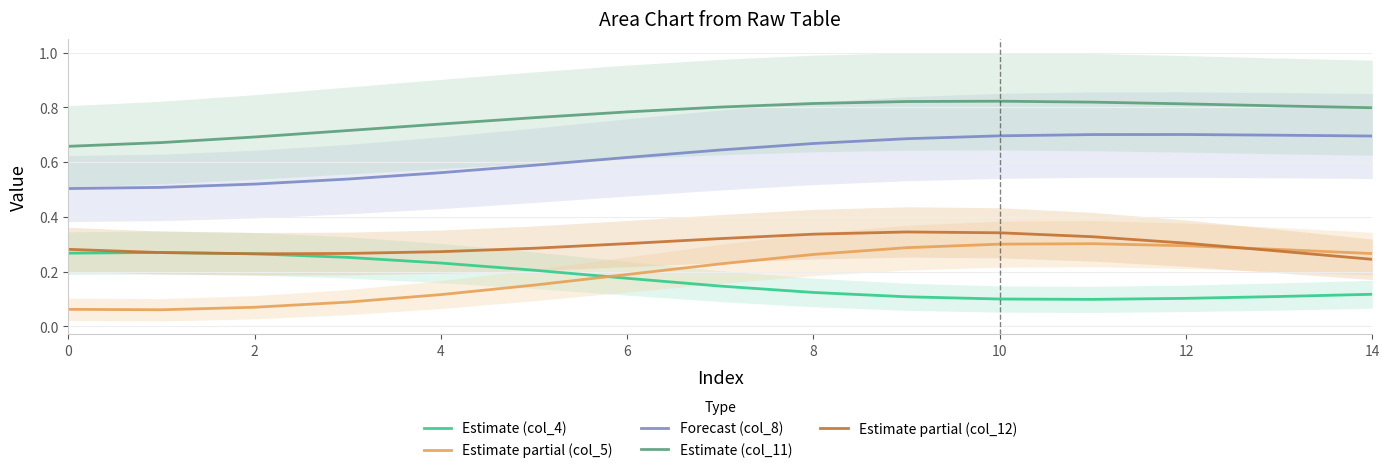

True or false: Estimate (col_4) and Estimate partial (col_12) intersect in this chart.

True